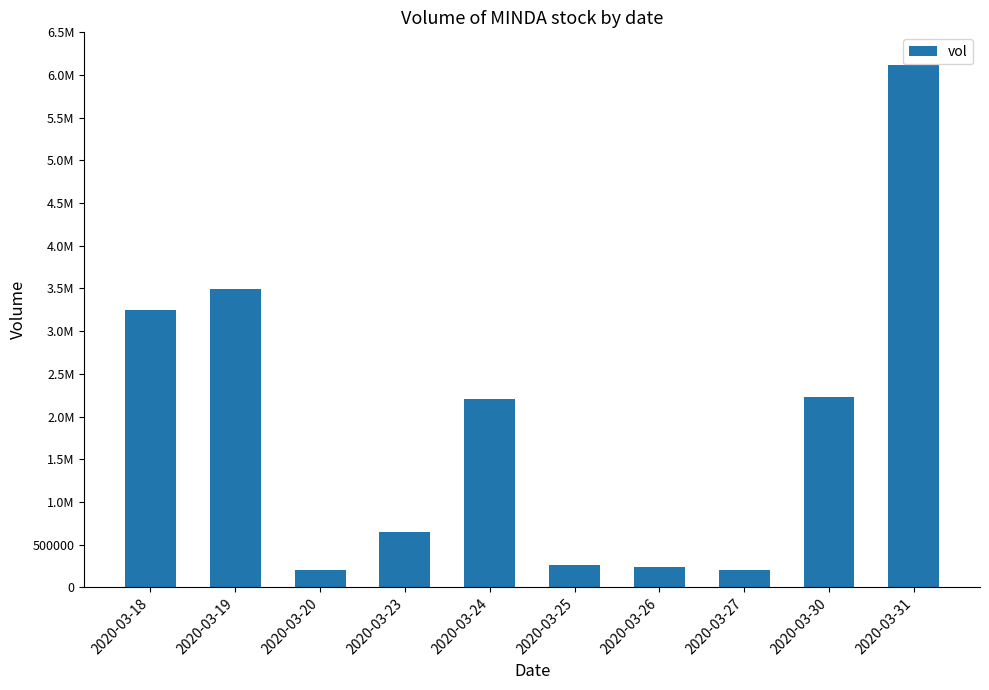

List the labels in order of value, largest first.

2020-03-31, 2020-03-19, 2020-03-18, 2020-03-30, 2020-03-24, 2020-03-23, 2020-03-25, 2020-03-26, 2020-03-20, 2020-03-27